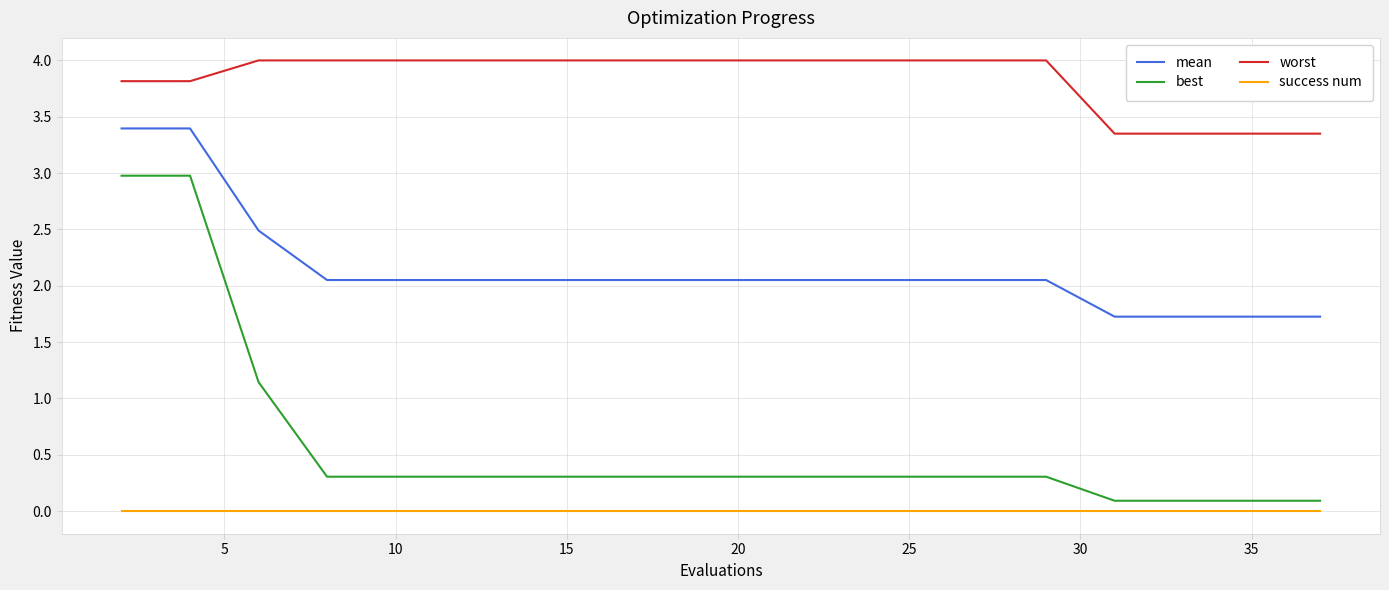

True or false: worst and success num intersect in this chart.

False